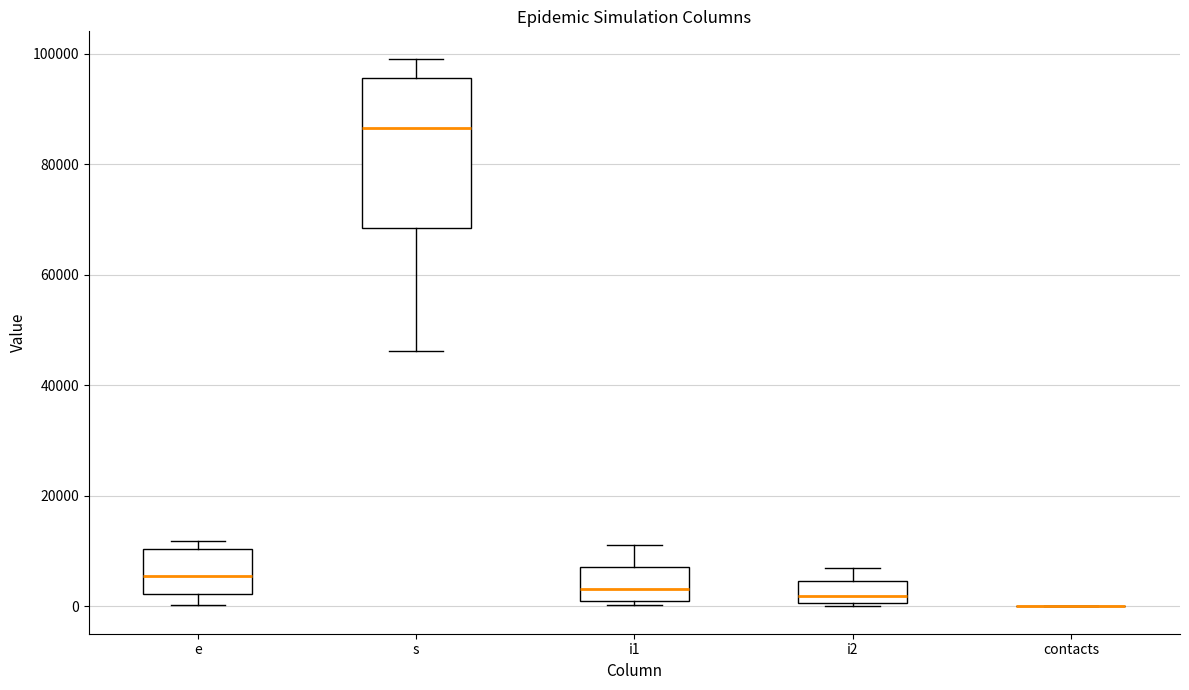

Where is the upper edge of the box for i2 on the y-axis? The values are not printed on the chart, so give them approximately, as read against the axis.

4000